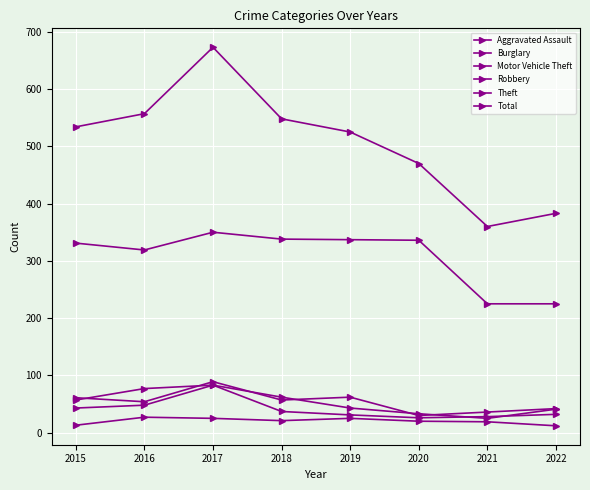

Which series has the largest range (max minus min)?

Total